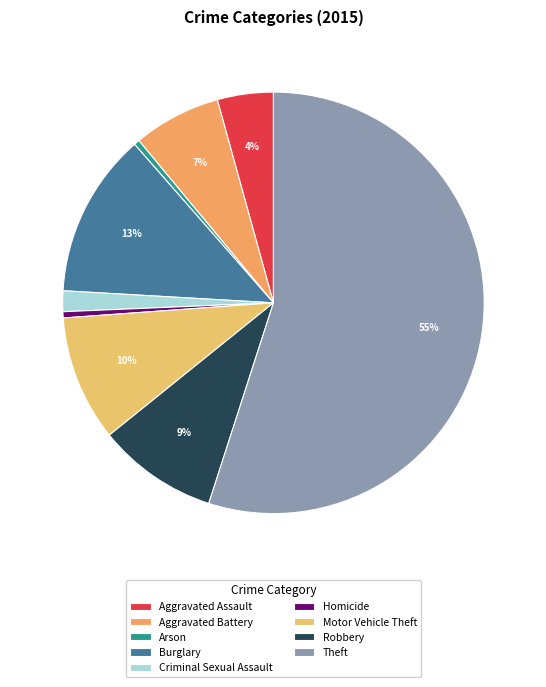

True or false: Criminal Sexual Assault accounts for 2% of the total.

True